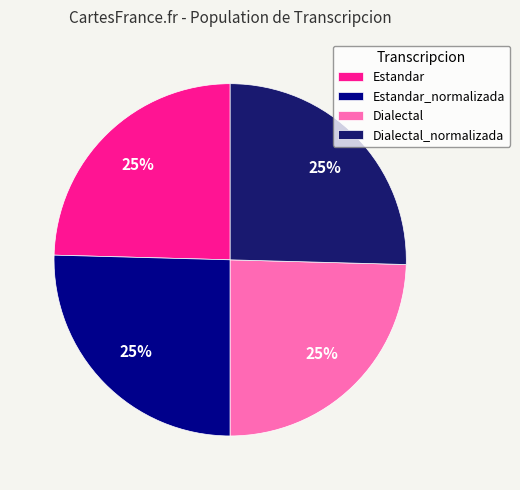

To the nearest percent, what percentage of the pie is Dialectal?

25%